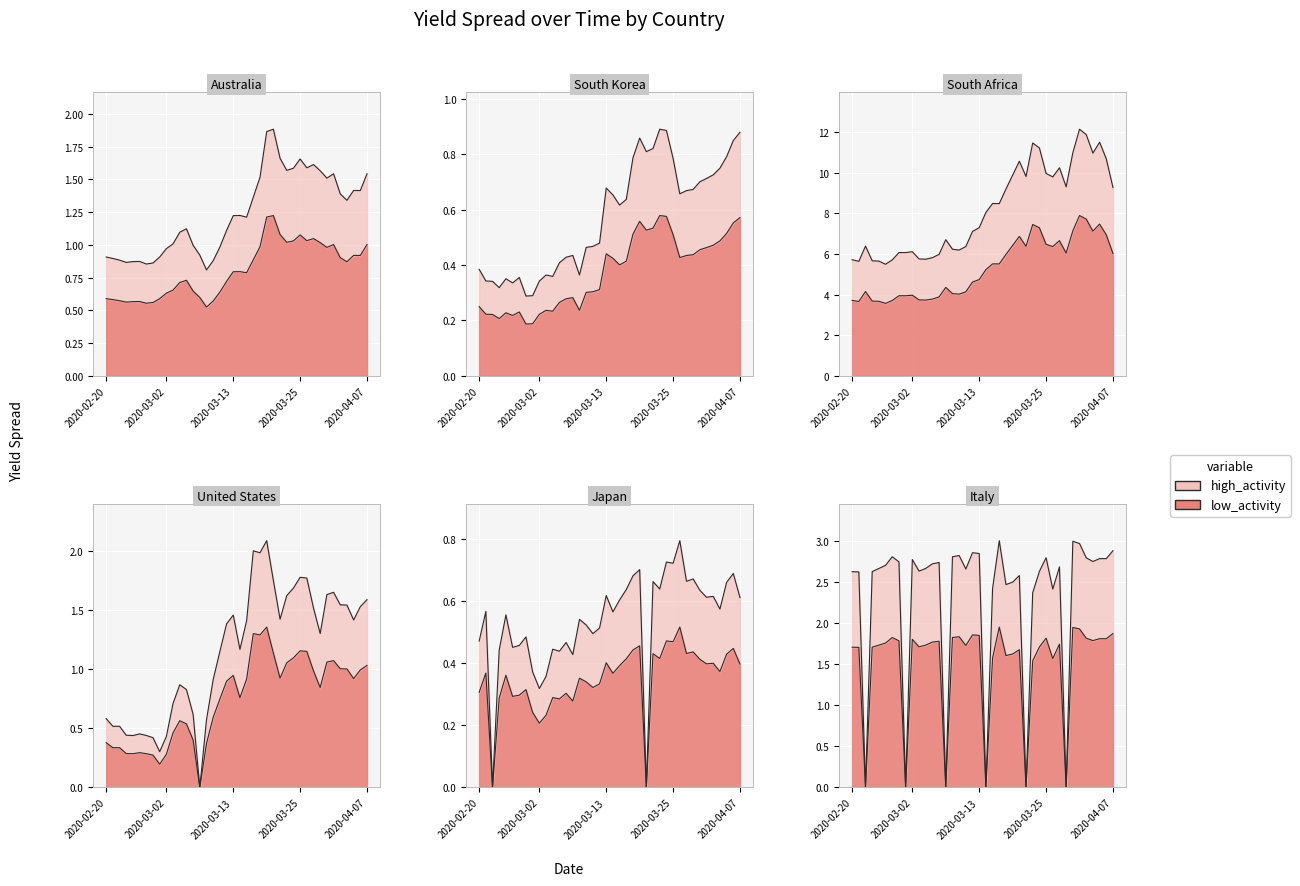

True or false: Australia and South Korea cross at least once.

False